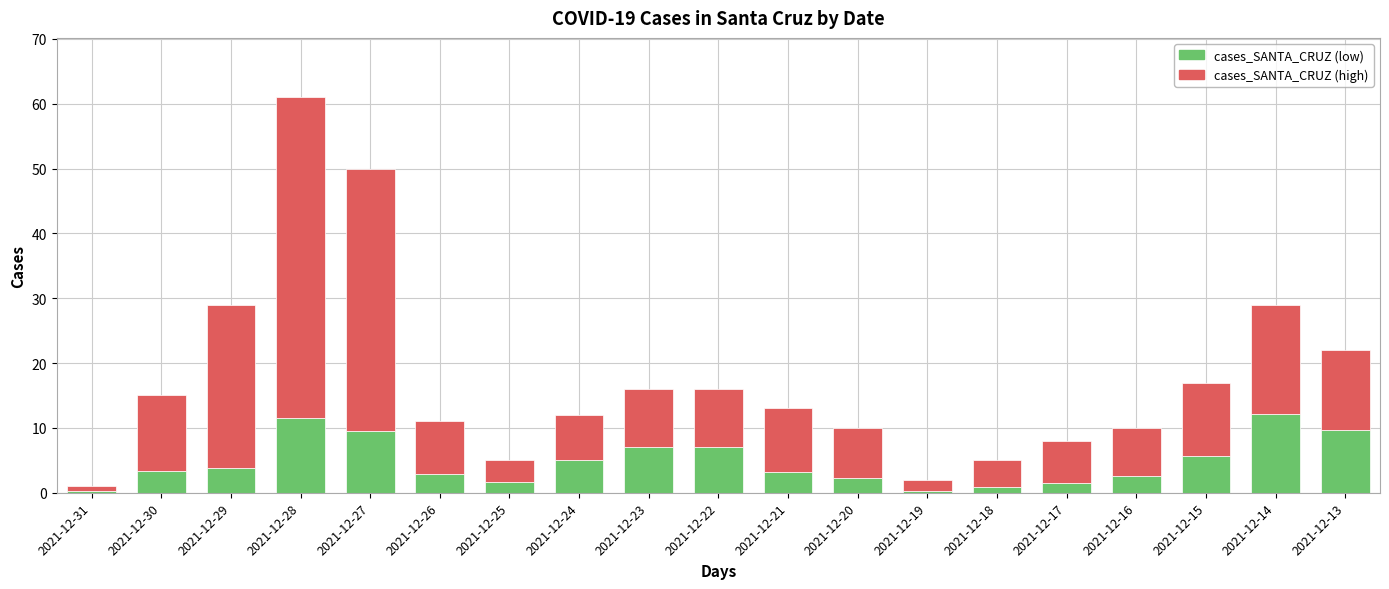

What is the difference between the maximum and second lowest values in the cases_SANTA_CRUZ (low) series?

11.9